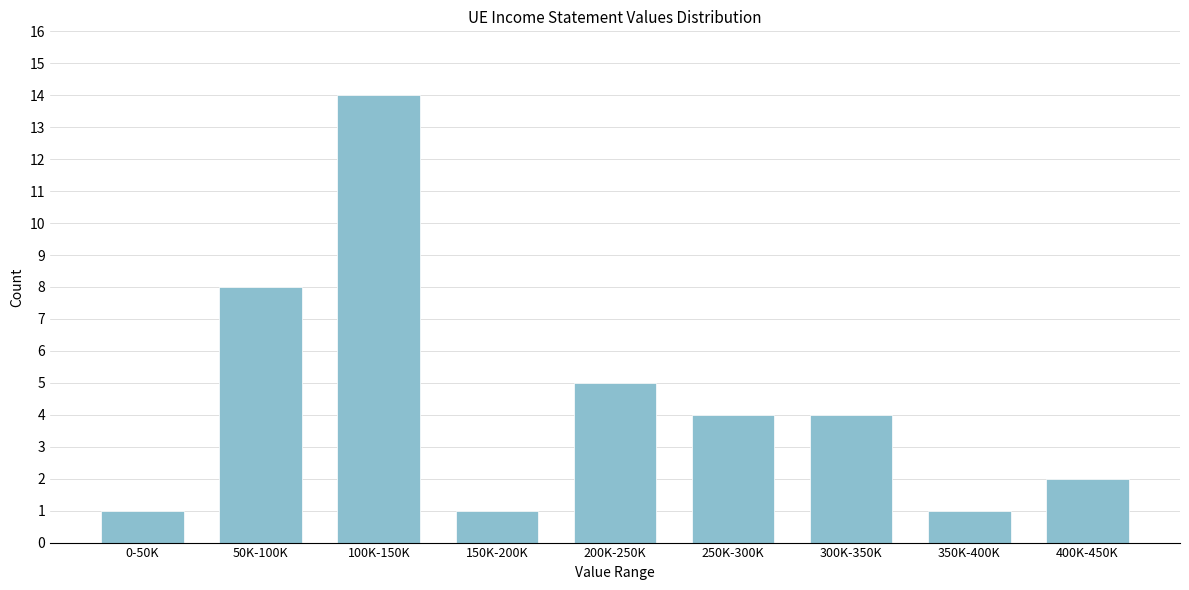

Reading left to right, transcribe all the data shown in this chart.

0-50K=1	50K-100K=8	100K-150K=14	150K-200K=1	200K-250K=5	250K-300K=4	300K-350K=4	350K-400K=1	400K-450K=2